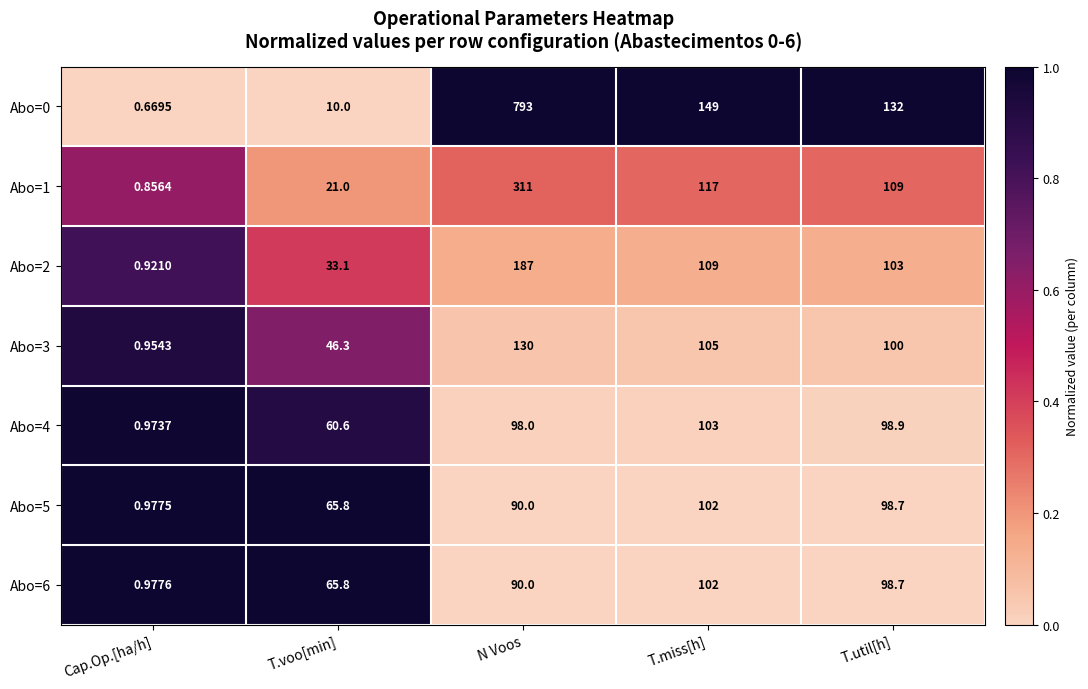

What is the spread (max minus min) of values at Cap.Op.[ha/h]?

0.3